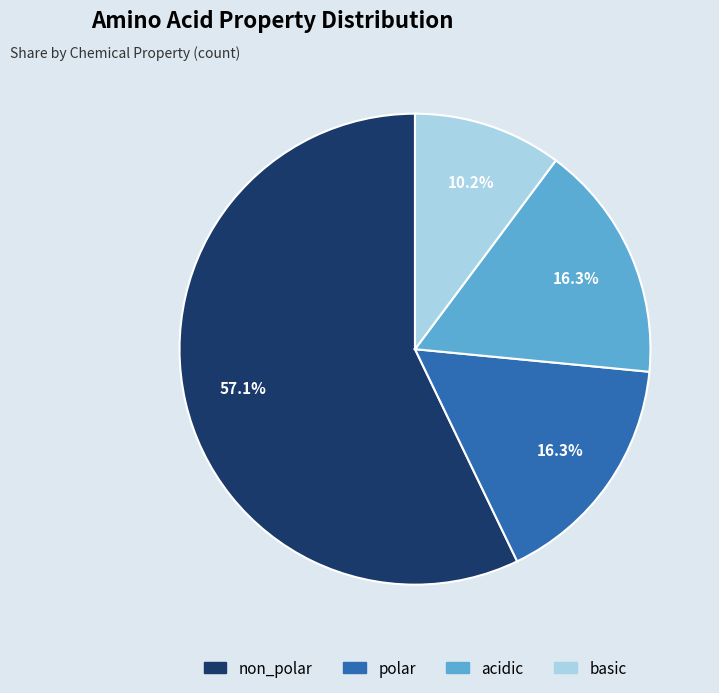

To the nearest percent, what percentage of the pie is acidic?

16%